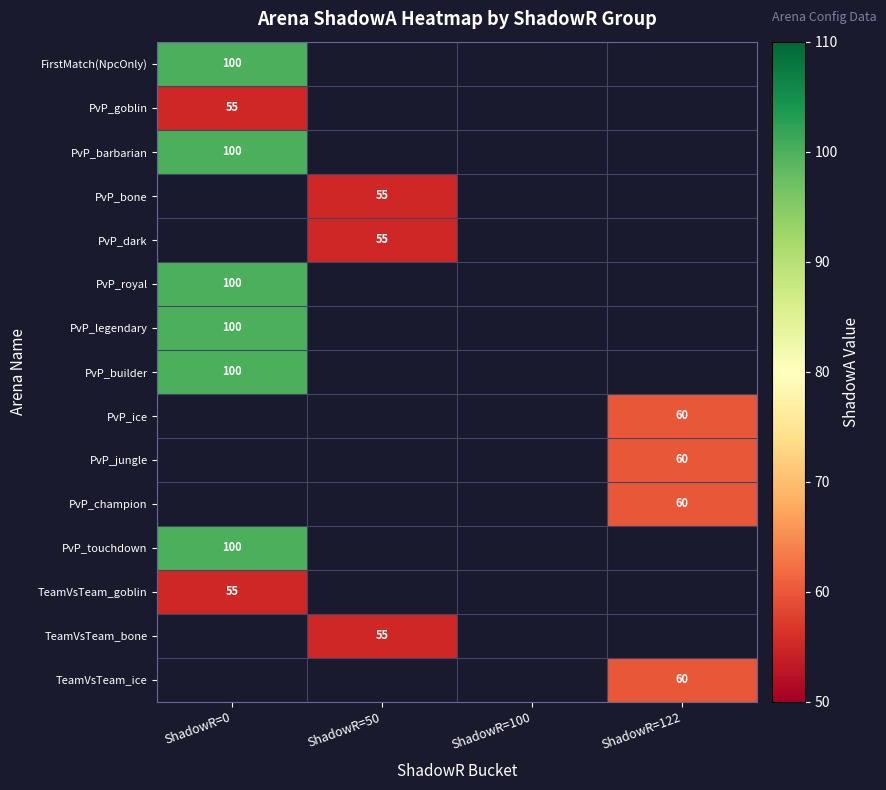

How many data points does each series have?

4